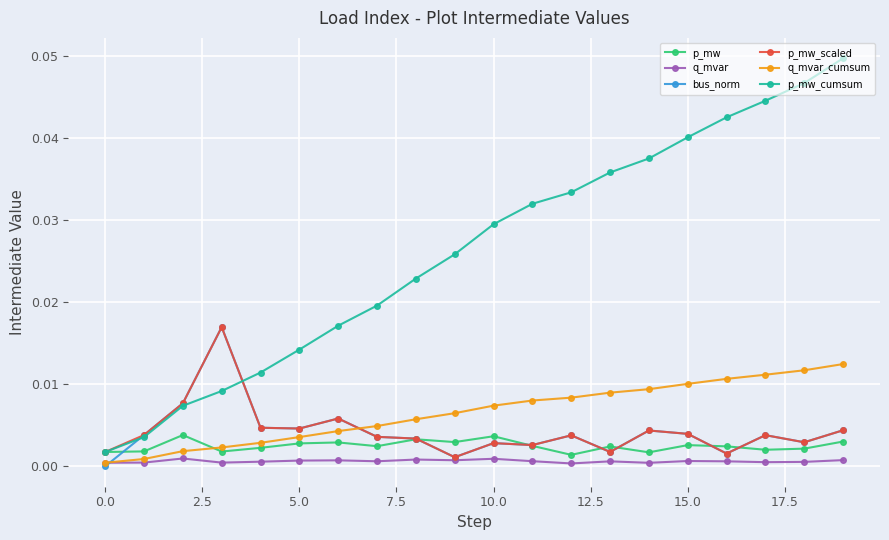

Which series has the widest spread of values?

p_mw_cumsum